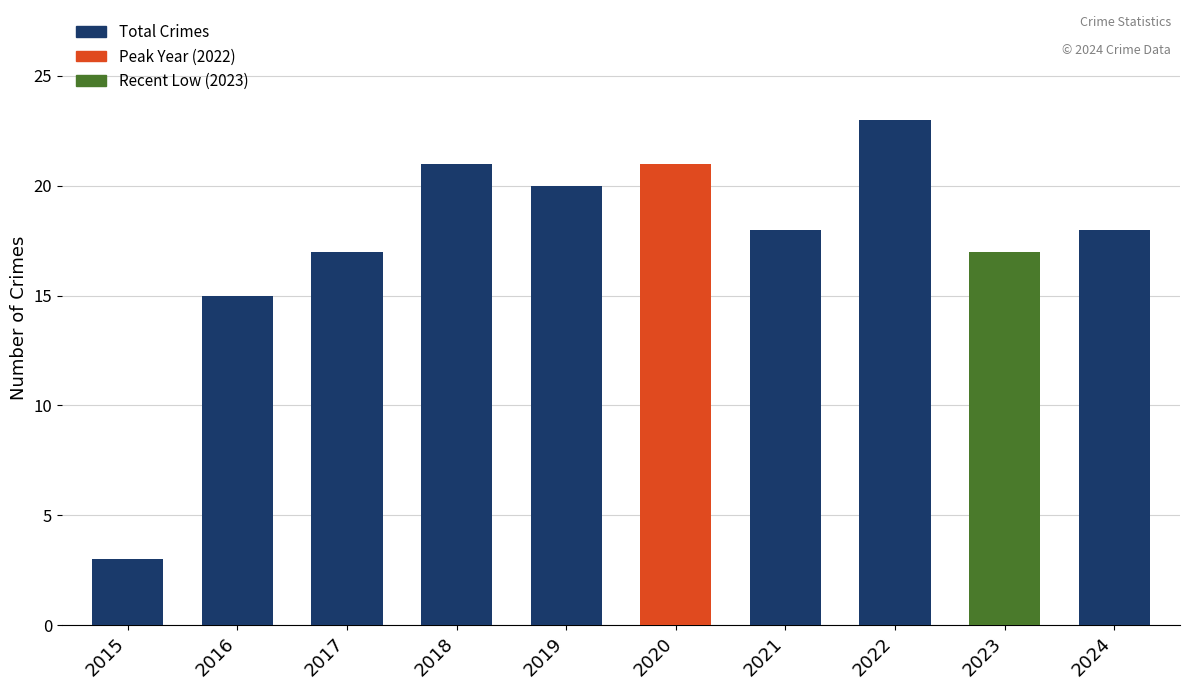

Which has a higher value, 2018 or 2023?

2018